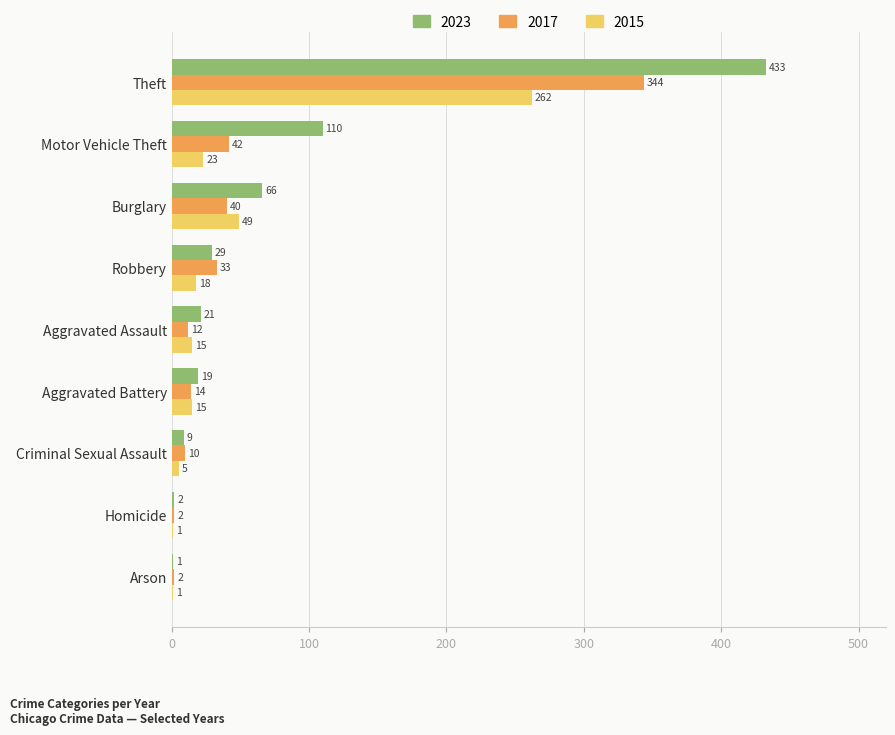

The value of 2015 at Aggravated Assault is 15. True or false?

True